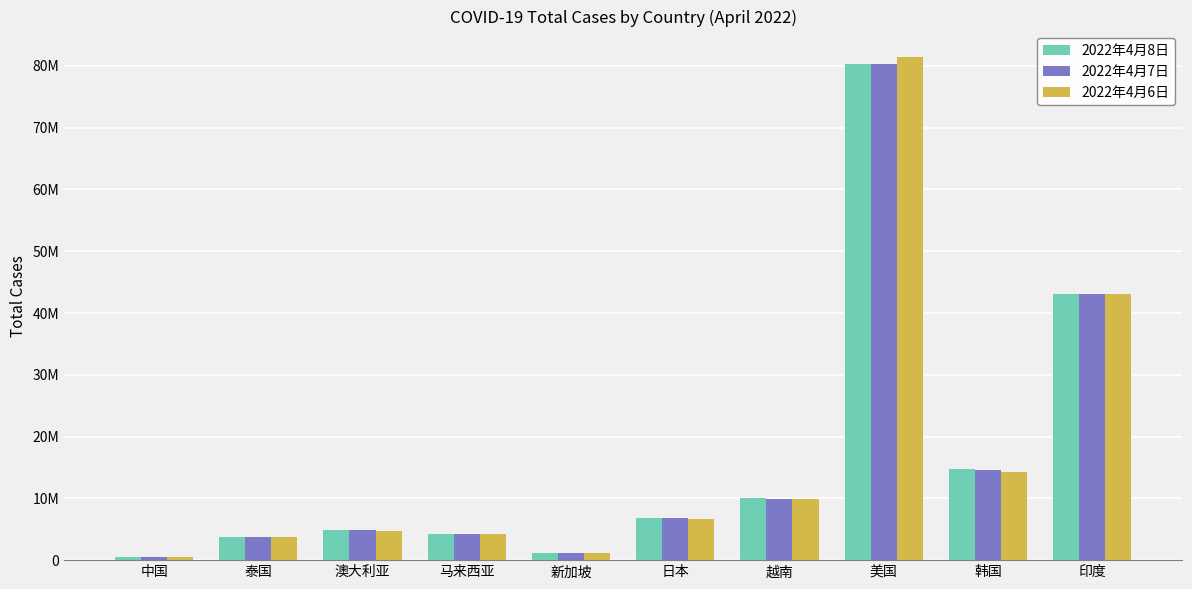

Does the chart contain any negative values?

No